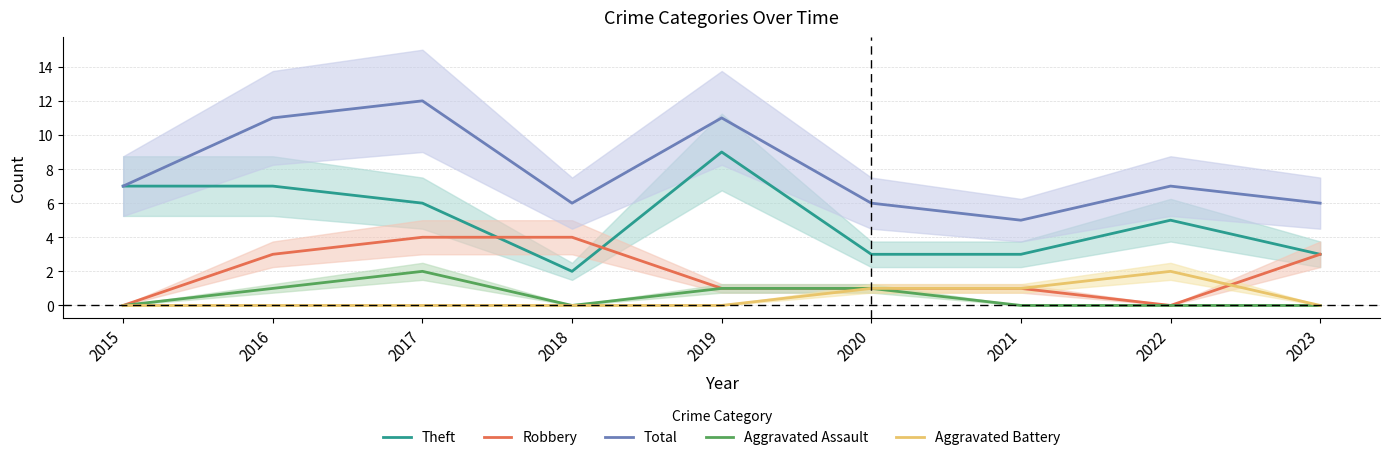

How many values in the Aggravated Battery series exceed 0?

3